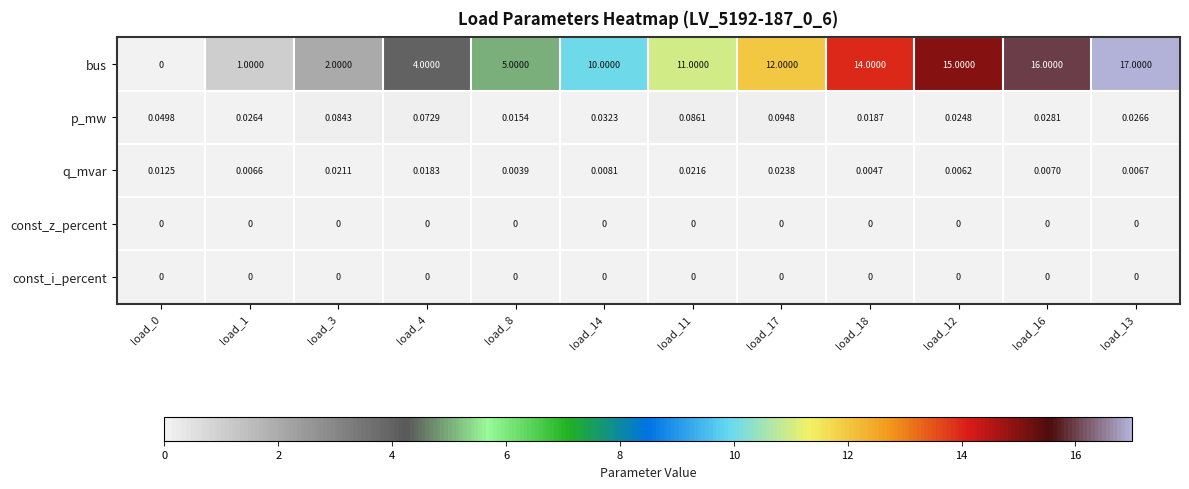

Between load_1 and load_8, which series saw the biggest shift?

bus